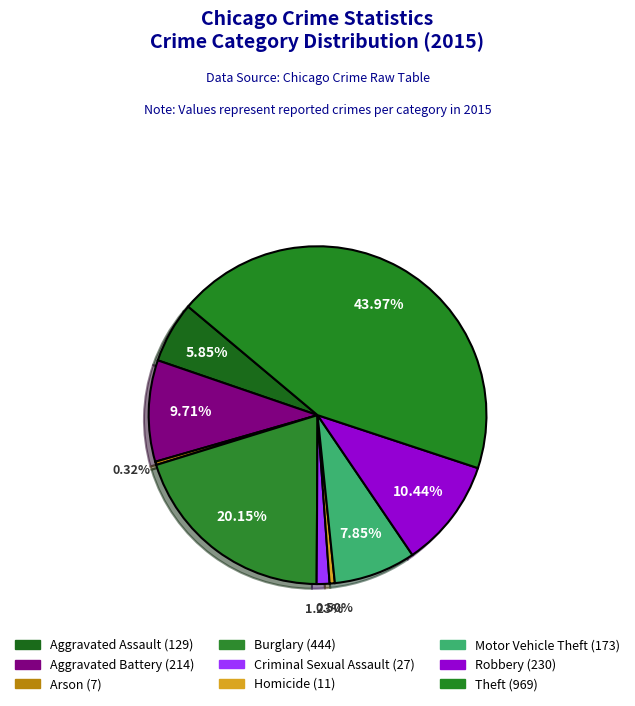

Rank the categories by value from highest to lowest.

Theft, Burglary, Robbery, Aggravated Battery, Motor Vehicle Theft, Aggravated Assault, Criminal Sexual Assault, Homicide, Arson